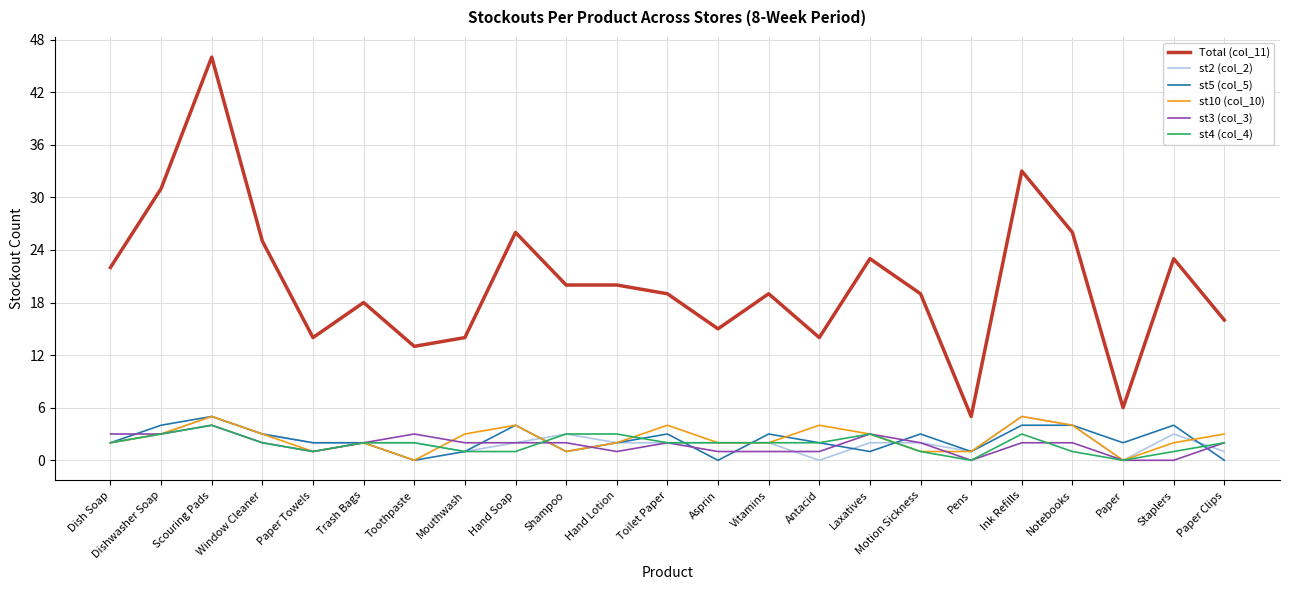

Which series has the widest spread of values?

Total (col_11)